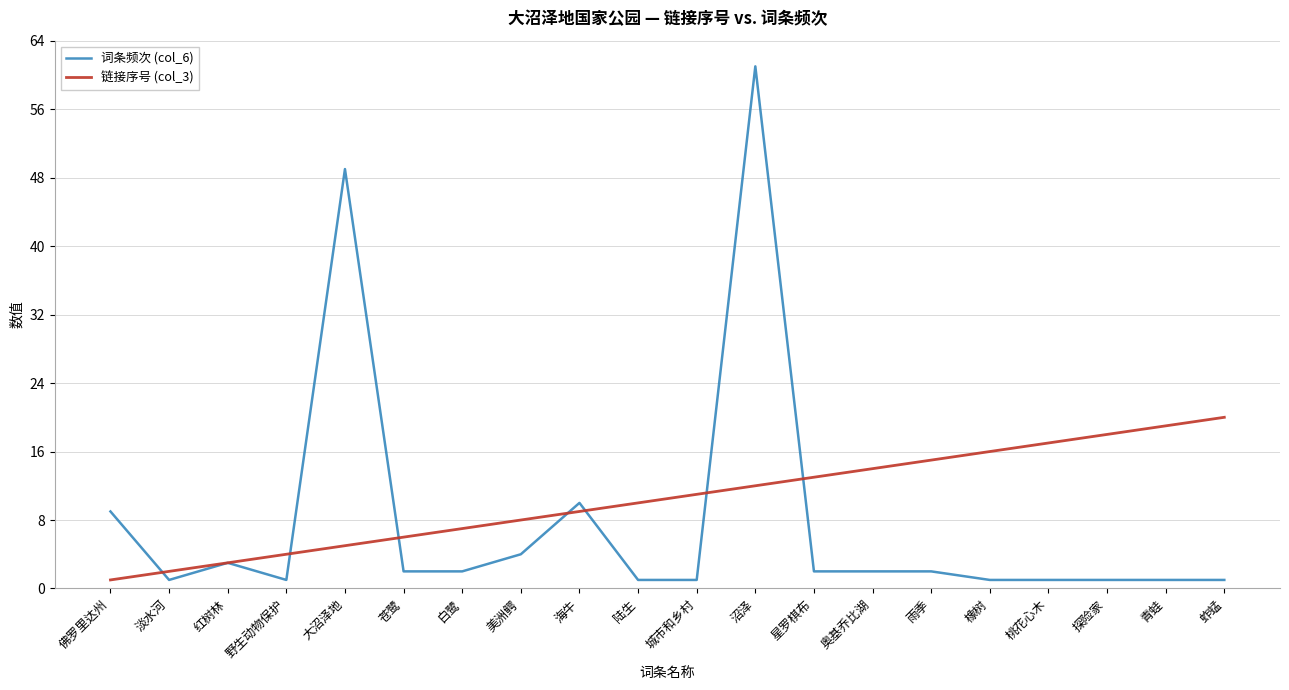

What position from the left is 海牛?

9